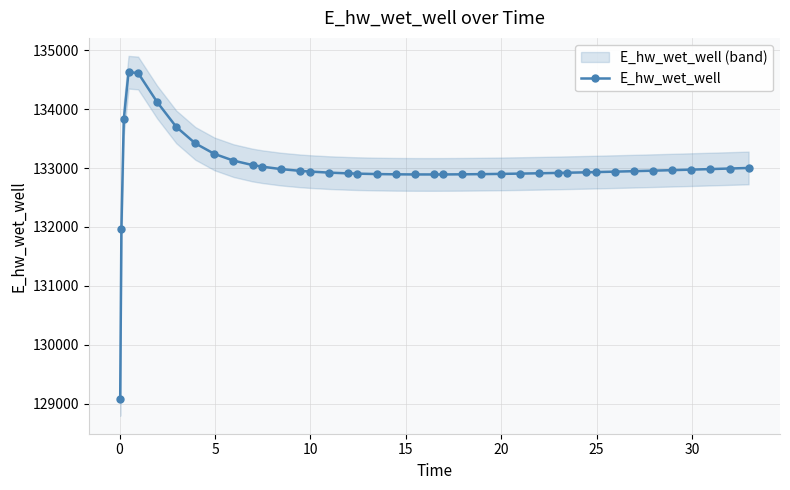

What is the maximum value for E_hw_wet_well?

134628.0